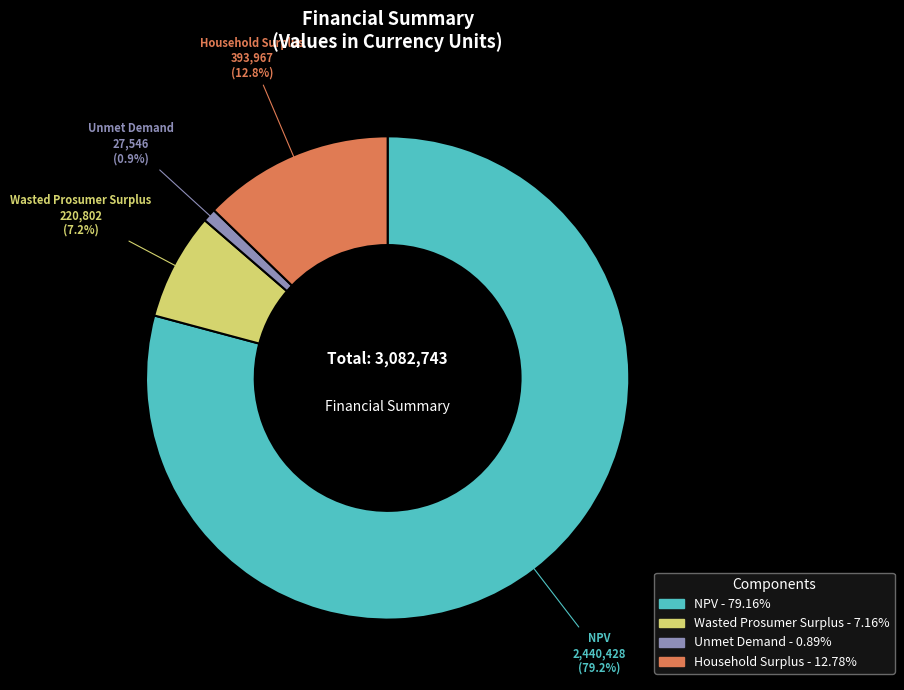

Is there any slice that represents more than half of the pie?

Yes